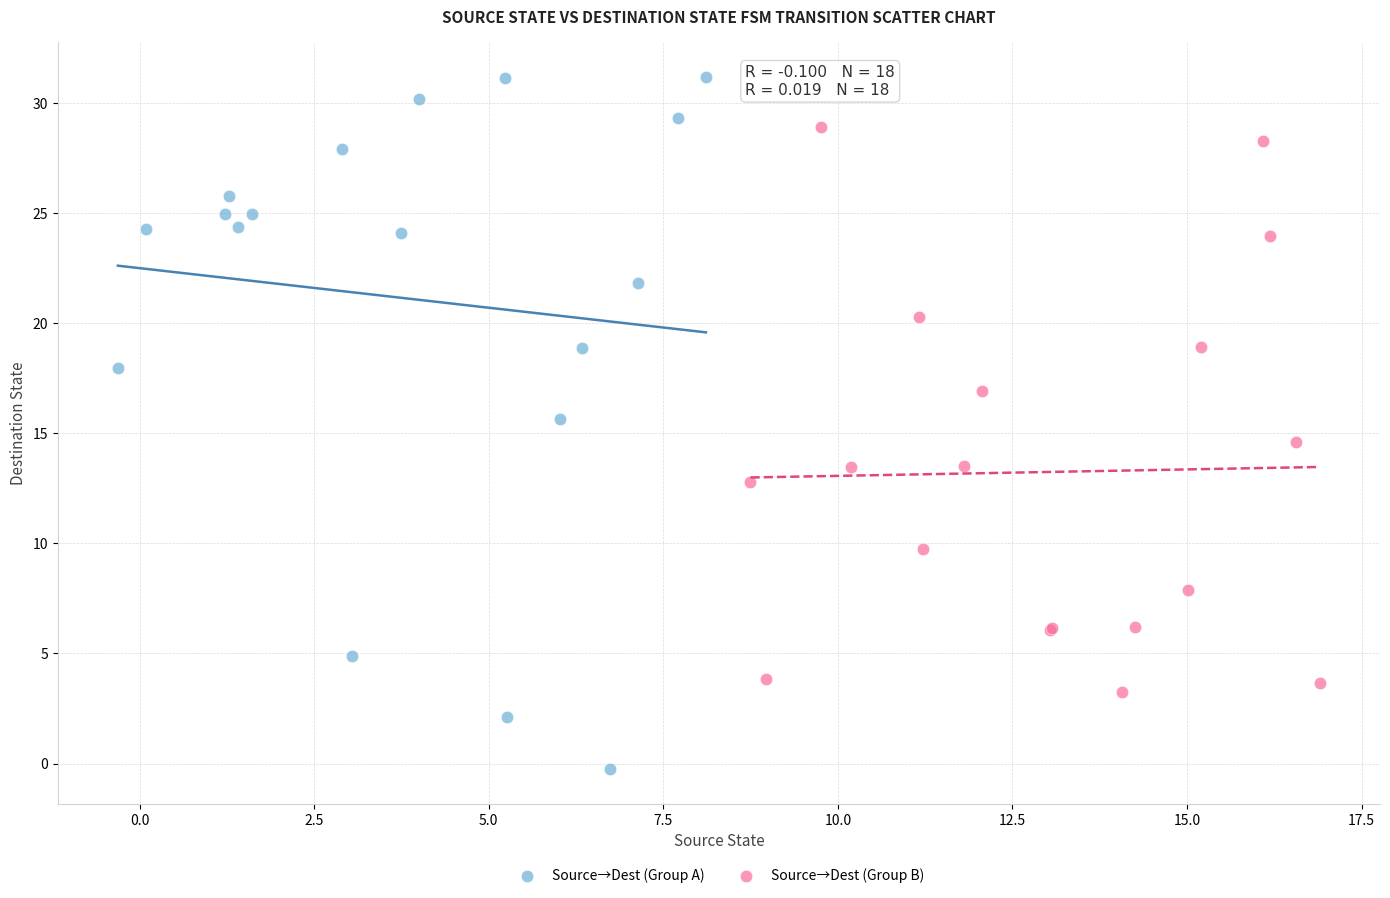

What are all the series names shown in the legend?

Source→Dest (Group A), Source→Dest (Group B)